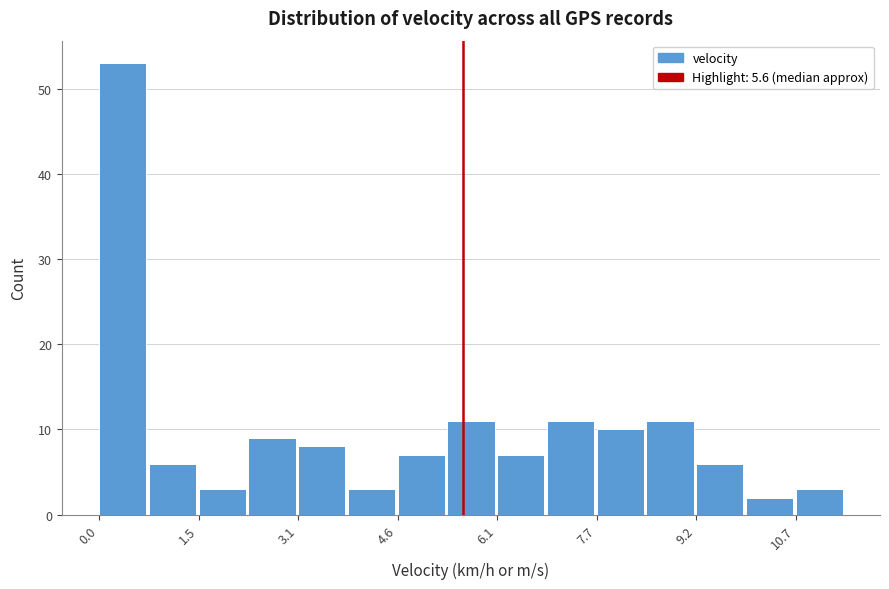

Read against the x-axis, roughly where is the centre of the tallest bar?

0.4